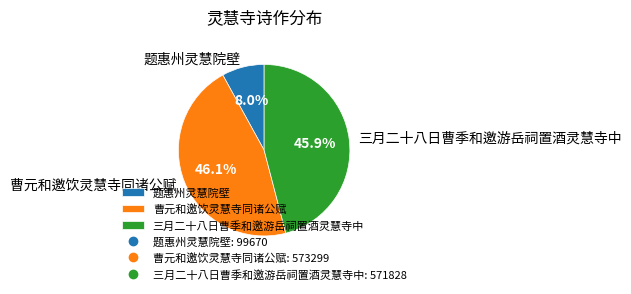

What is the ratio of the value at 曹元和邀饮灵慧寺同诸公赋 to the value at 三月二十八日曹季和邀游岳祠置酒灵慧寺中?

1.0